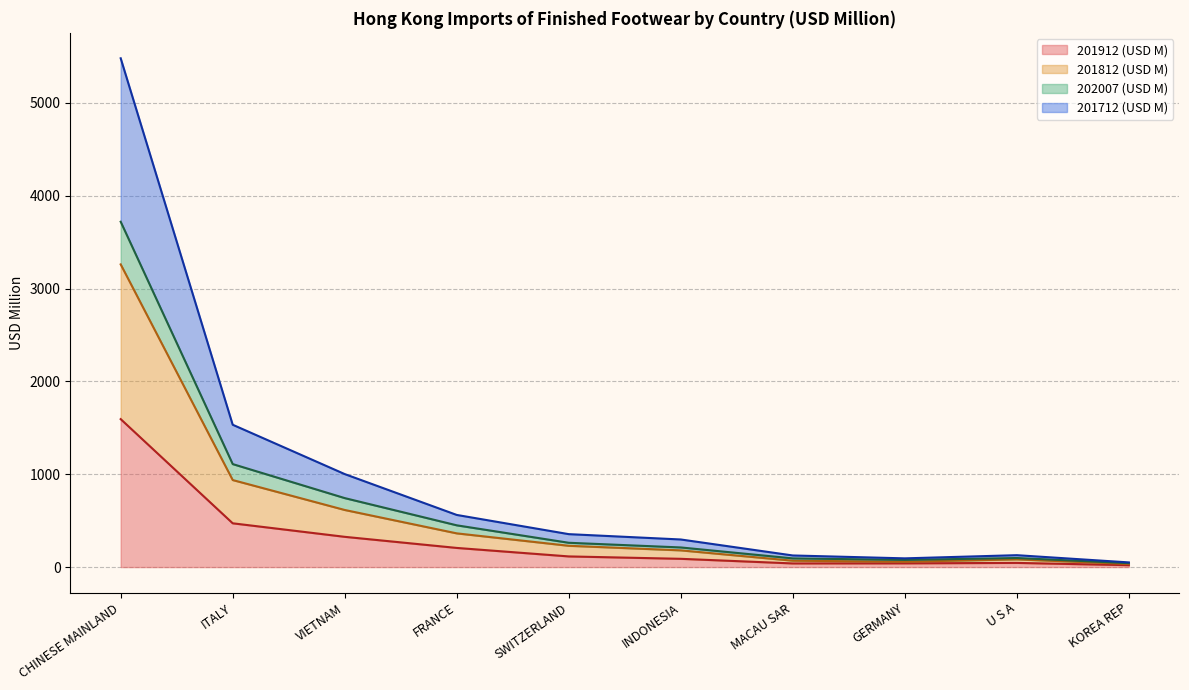

At which category is the sum across all series the highest?

CHINESE MAINLAND